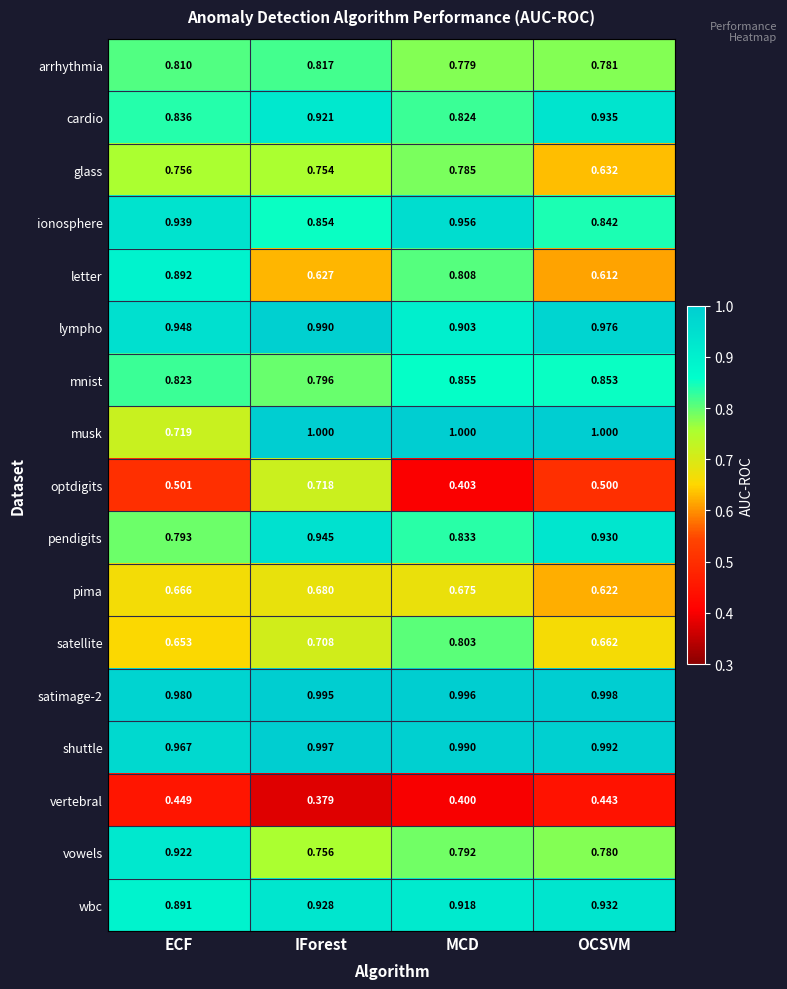

Which series has the largest total across all categories?

satimage-2